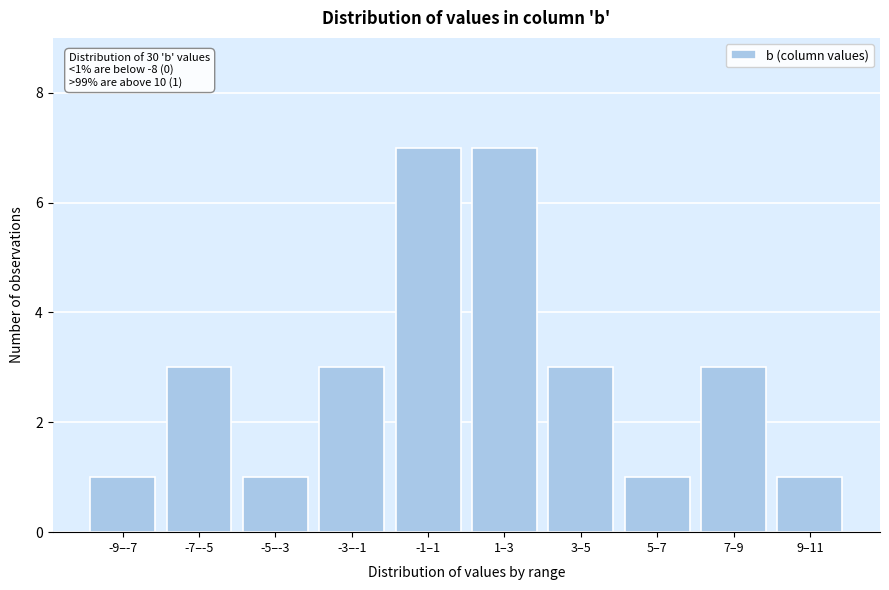

Reading left to right, extract all data points from this chart.

-9–-7=1	-7–-5=3	-5–-3=1	-3–-1=3	-1–1=7	1–3=7	3–5=3	5–7=1	7–9=3	9–11=1